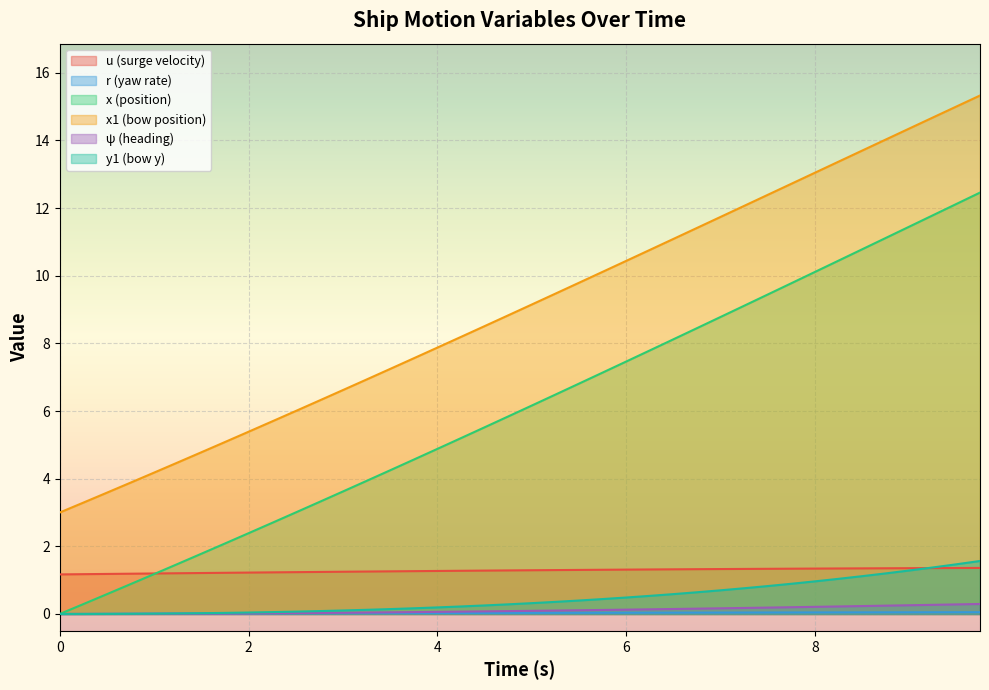

Reading right to left, what are all the values shown in this chart?

u: 9.75=1.4	9.5=1.4	9.25=1.4	9.0=1.4	8.75=1.4	8.5=1.3	8.25=1.3	8.0=1.3	7.75=1.3	7.5=1.3	7.25=1.3	7.0=1.3	6.75=1.3	6.5=1.3	6.25=1.3	6.0=1.3	5.75=1.3	5.5=1.3	5.25=1.3	5.0=1.3	4.75=1.3	4.5=1.3	4.25=1.3	4.0=1.3	3.75=1.3	3.5=1.3	3.25=1.3	3.0=1.2	2.75=1.2	2.5=1.2	2.25=1.2	2.0=1.2	1.75=1.2	1.5=1.2	1.25=1.2	1.0=1.2	0.75=1.2	0.5=1.2	0.25=1.2	0.0=1.2
r: 9.75=0.1	9.5=0.1	9.25=0.1	9.0=0.0	8.75=0.0	8.5=0.0	8.25=0.0	8.0=0.0	7.75=0.0	7.5=0.0	7.25=0.0	7.0=0.0	6.75=0.0	6.5=0.0	6.25=0.0	6.0=0.0	5.75=0.0	5.5=0.0	5.25=0.0	5.0=0.0	4.75=0.0	4.5=0.0	4.25=0.0	4.0=0.0	3.75=0.0	3.5=0.0	3.25=0.0	3.0=0.0	2.75=0.0	2.5=0.0	2.25=0.0	2.0=0.0	1.75=0.0	1.5=0.0	1.25=0.0	1.0=0.0	0.75=0.0	0.5=0.0	0.25=0.0	0.0=0.0
x: 9.75=12.5	9.5=12.1	9.25=11.8	9.0=11.5	8.75=11.1	8.5=10.8	8.25=10.4	8.0=10.1	7.75=9.8	7.5=9.4	7.25=9.1	7.0=8.8	6.75=8.4	6.5=8.1	6.25=7.8	6.0=7.5	5.75=7.1	5.5=6.8	5.25=6.5	5.0=6.2	4.75=5.8	4.5=5.5	4.25=5.2	4.0=4.9	3.75=4.6	3.5=4.2	3.25=3.9	3.0=3.6	2.75=3.3	2.5=3.0	2.25=2.7	2.0=2.4	1.75=2.1	1.5=1.8	1.25=1.5	1.0=1.2	0.75=0.9	0.5=0.6	0.25=0.3	0.0=0.0
x1: 9.75=15.3	9.5=15.0	9.25=14.7	9.0=14.4	8.75=14.0	8.5=13.7	8.25=13.4	8.0=13.0	7.75=12.7	7.5=12.4	7.25=12.1	7.0=11.7	6.75=11.4	6.5=11.1	6.25=10.8	6.0=10.4	5.75=10.1	5.5=9.8	5.25=9.5	5.0=9.1	4.75=8.8	4.5=8.5	4.25=8.2	4.0=7.9	3.75=7.6	3.5=7.2	3.25=6.9	3.0=6.6	2.75=6.3	2.5=6.0	2.25=5.7	2.0=5.4	1.75=5.1	1.5=4.8	1.25=4.5	1.0=4.2	0.75=3.9	0.5=3.6	0.25=3.3	0.0=3.0
y1: 9.75=1.6	9.5=1.5	9.25=1.4	9.0=1.3	8.75=1.2	8.5=1.1	8.25=1.0	8.0=1.0	7.75=0.9	7.5=0.8	7.25=0.8	7.0=0.7	6.75=0.6	6.5=0.6	6.25=0.5	6.0=0.5	5.75=0.4	5.5=0.4	5.25=0.4	5.0=0.3	4.75=0.3	4.5=0.3	4.25=0.2	4.0=0.2	3.75=0.2	3.5=0.1	3.25=0.1	3.0=0.1	2.75=0.1	2.5=0.1	2.25=0.1	2.0=0.0	1.75=0.0	1.5=0.0	1.25=0.0	1.0=0.0	0.75=0.0	0.5=0.0	0.25=0.0	0.0=0.0
psi: 9.75=0.3	9.5=0.3	9.25=0.3	9.0=0.3	8.75=0.2	8.5=0.2	8.25=0.2	8.0=0.2	7.75=0.2	7.5=0.2	7.25=0.2	7.0=0.2	6.75=0.2	6.5=0.1	6.25=0.1	6.0=0.1	5.75=0.1	5.5=0.1	5.25=0.1	5.0=0.1	4.75=0.1	4.5=0.1	4.25=0.1	4.0=0.1	3.75=0.1	3.5=0.0	3.25=0.0	3.0=0.0	2.75=0.0	2.5=0.0	2.25=0.0	2.0=0.0	1.75=0.0	1.5=0.0	1.25=0.0	1.0=0.0	0.75=0.0	0.5=0.0	0.25=0.0	0.0=0.0